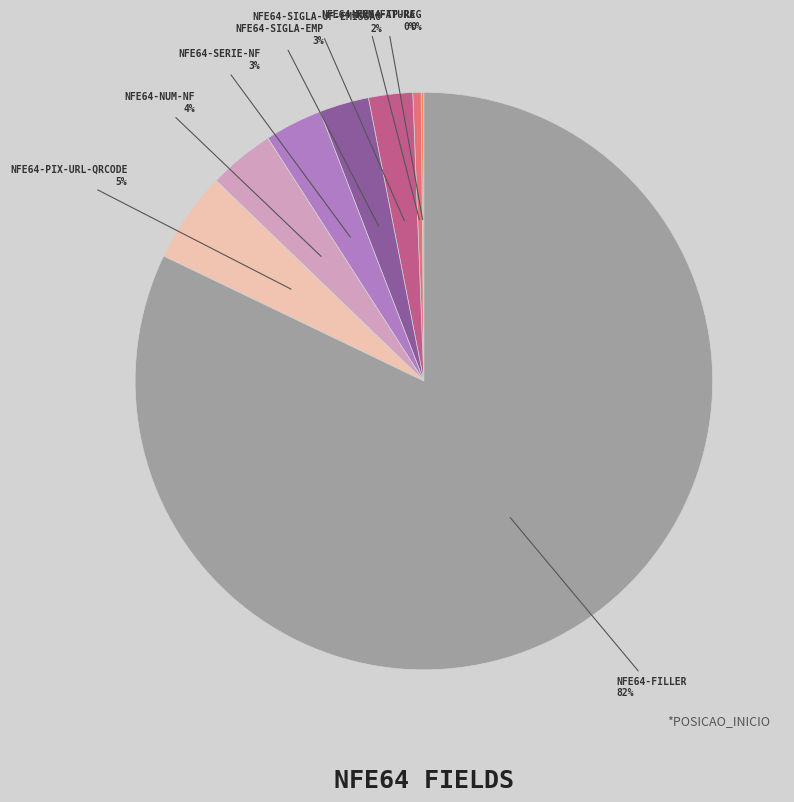

What is the largest slice in the pie chart?

NFE64-FILLER